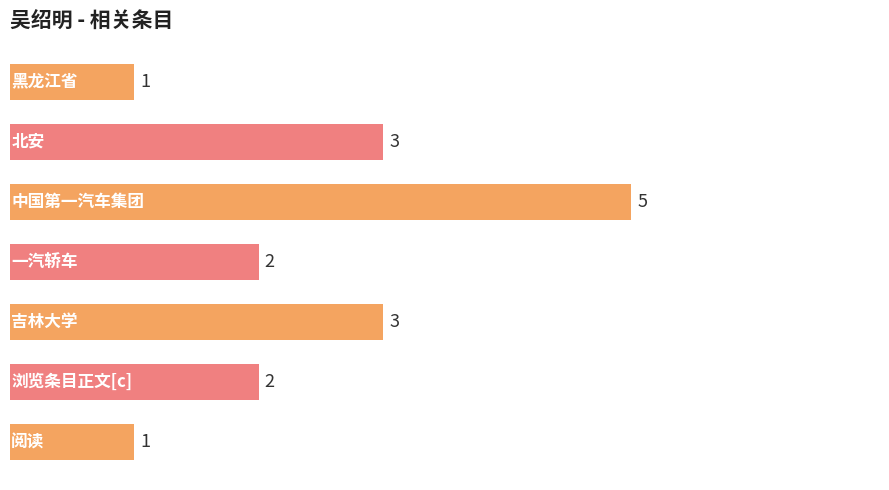

What is the difference between the maximum and minimum values?

4